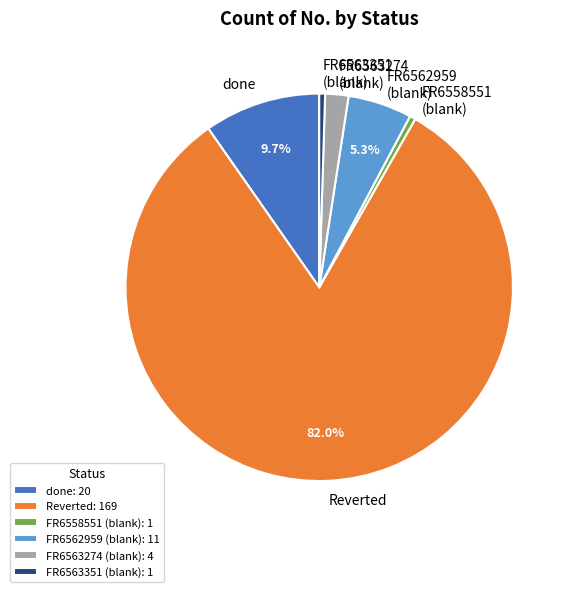

Between FR6562959 (blank) and FR6563274 (blank), which is larger?

FR6562959 (blank)